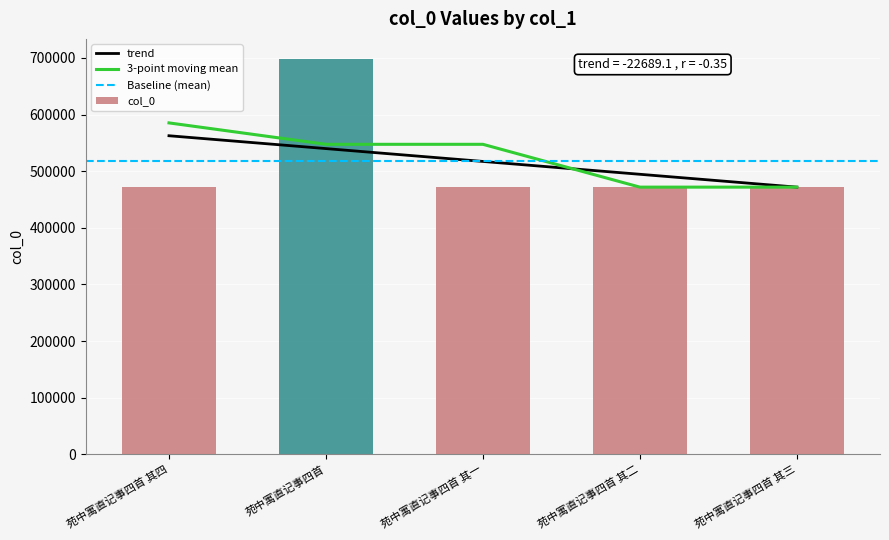

How many bars are there in total?

5